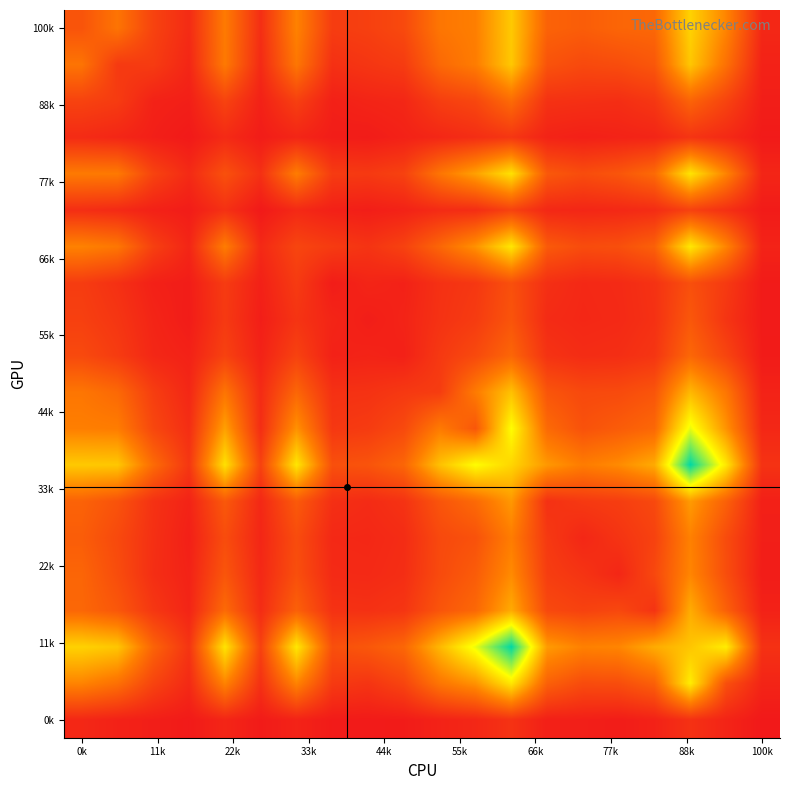

What is the maximum value shown in the chart?

1462